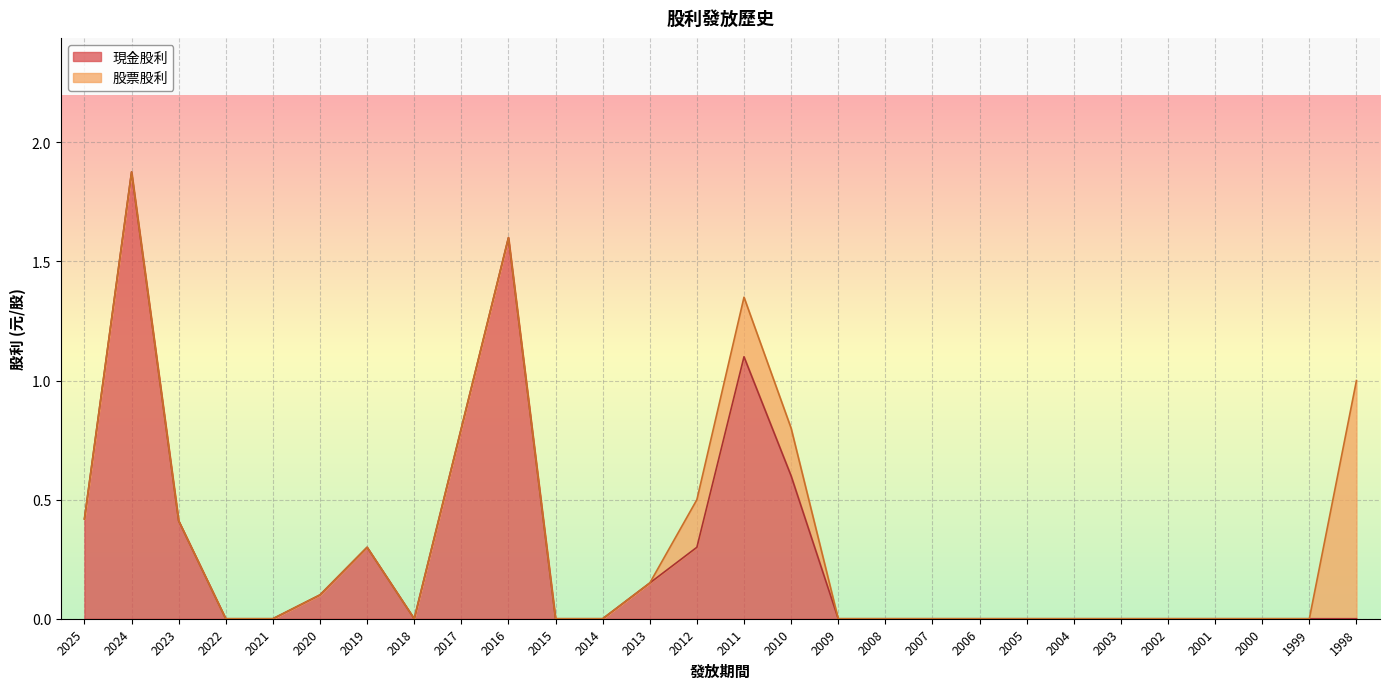

What is the value of the 10th point from the left?

1.6